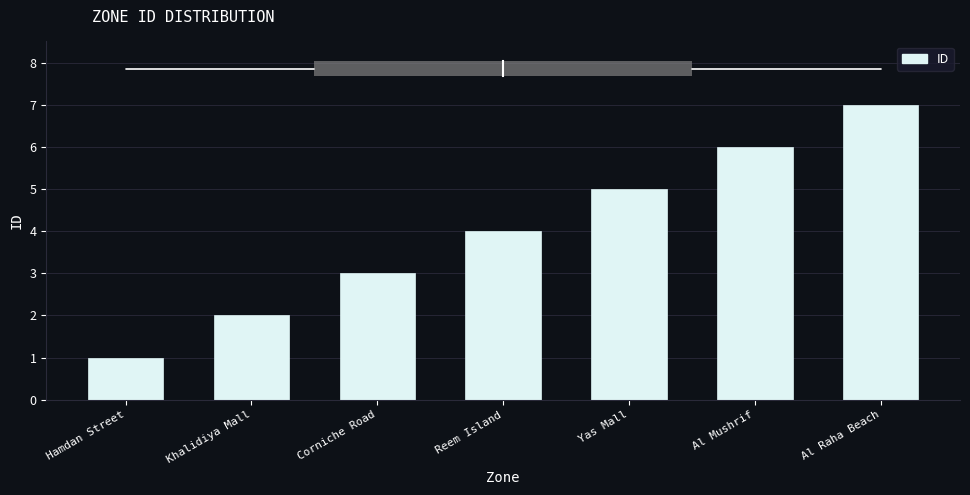

How many bars are there in total?

7